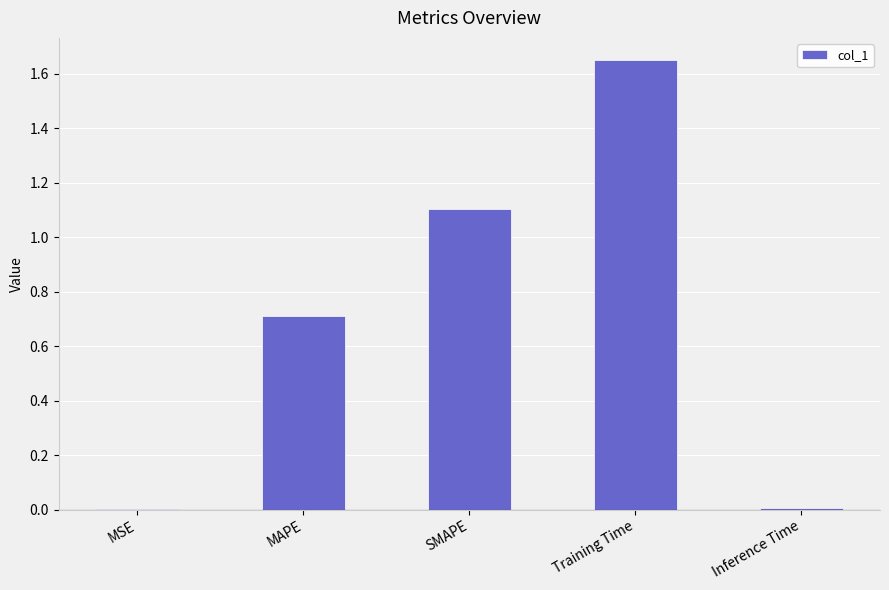

Approximately how many times larger is the value at MAPE compared to Training Time?

0.4